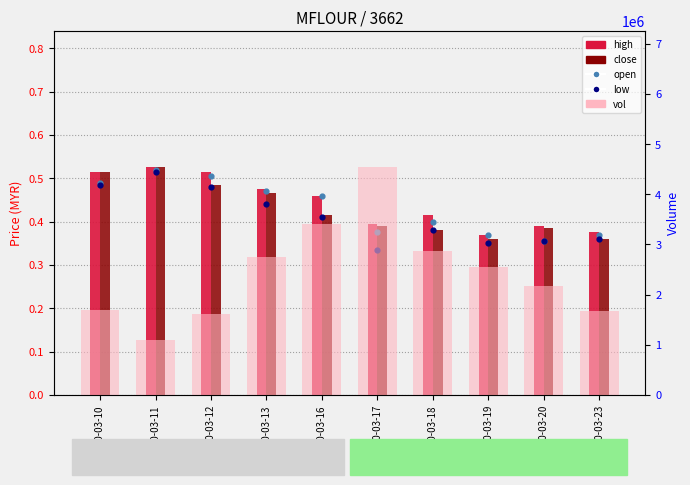

At which category is the sum across all series the highest?

2020-03-17